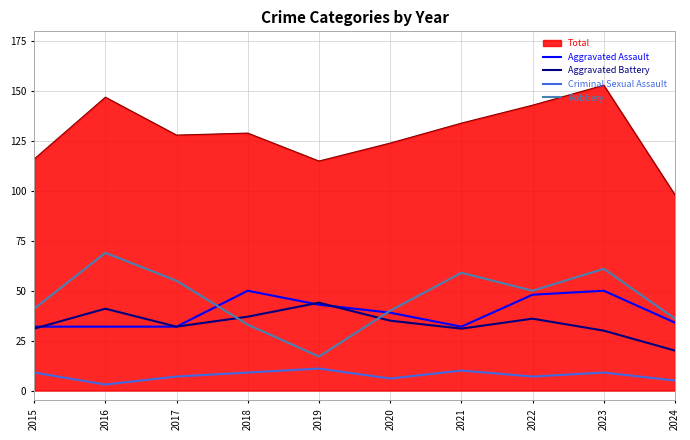

What is the greatest value displayed?

153